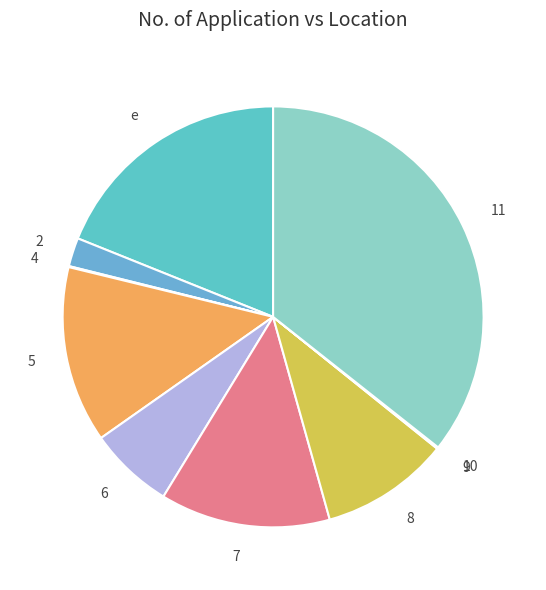

Is 5 the majority of the pie?

No